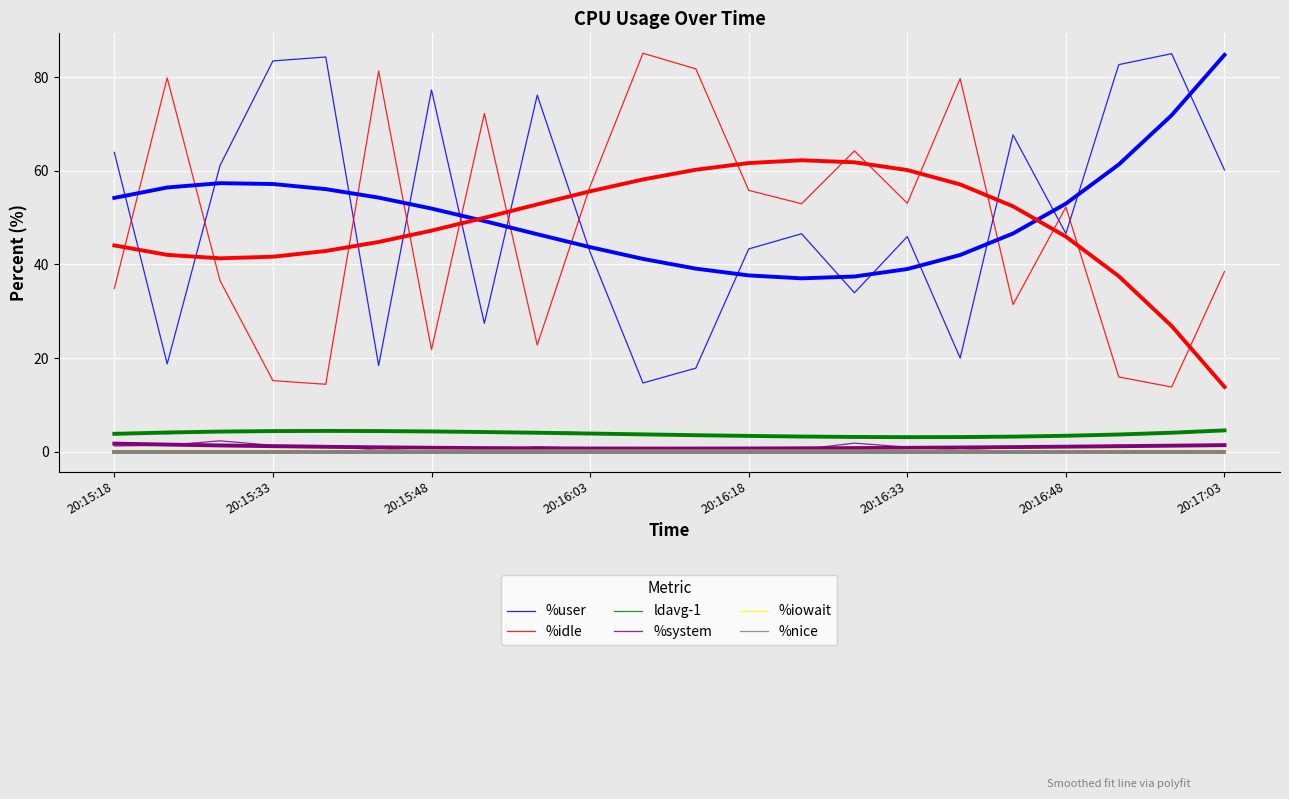

Which series has the widest spread of values?

%idle